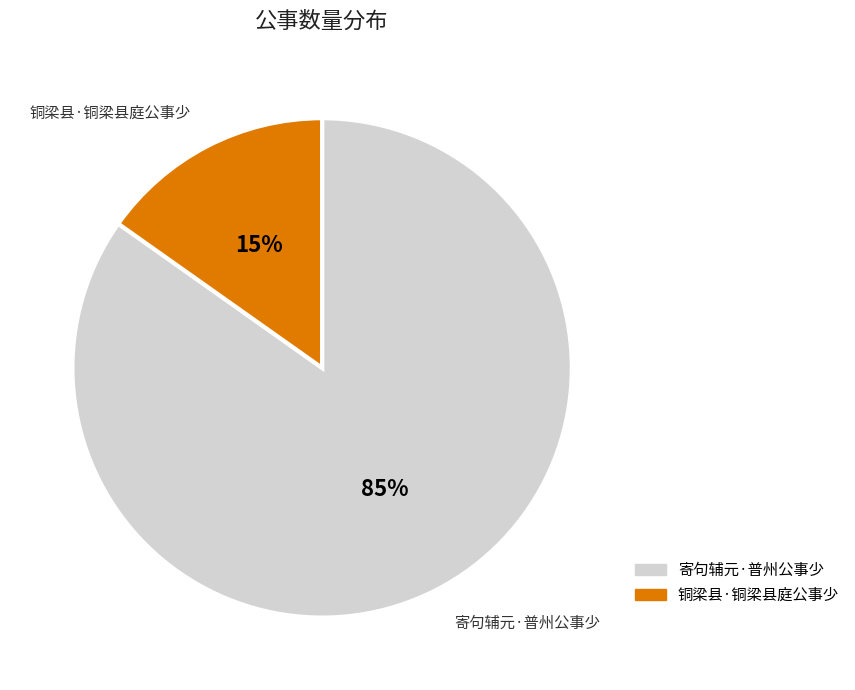

Which has a higher value, 铜梁县·铜梁县庭公事少 or 寄句辅元·普州公事少?

寄句辅元·普州公事少